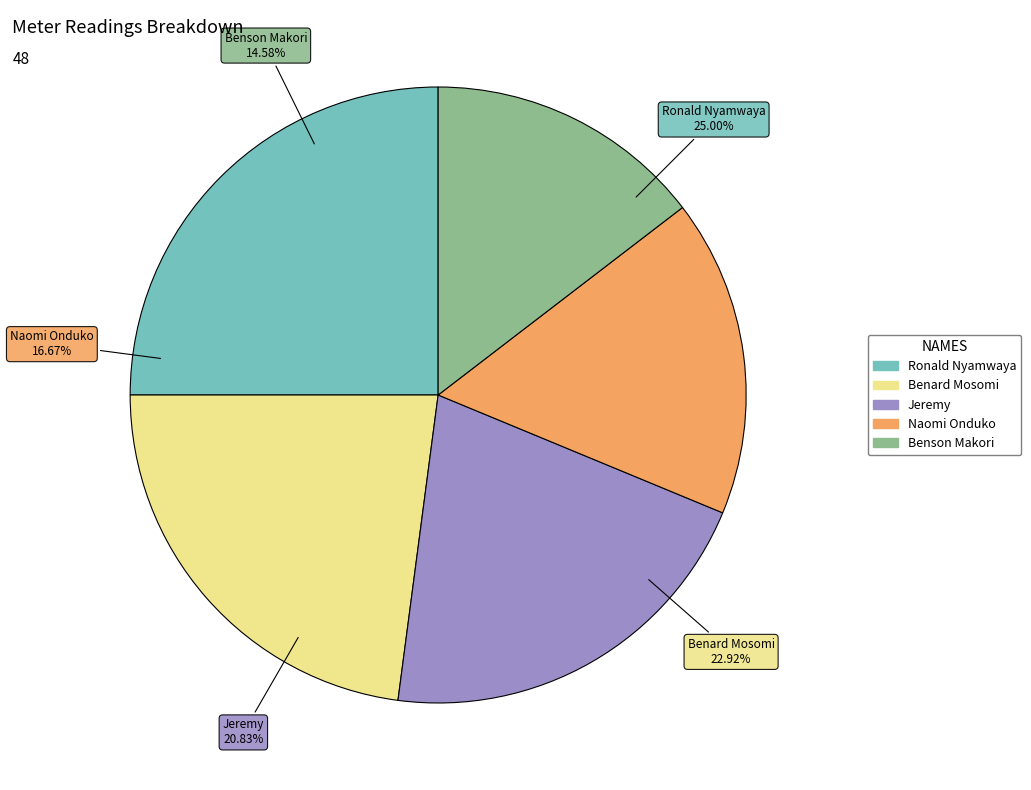

Combined, do Ronald Nyamwaya and Benard Mosomi account for over 50%?

No